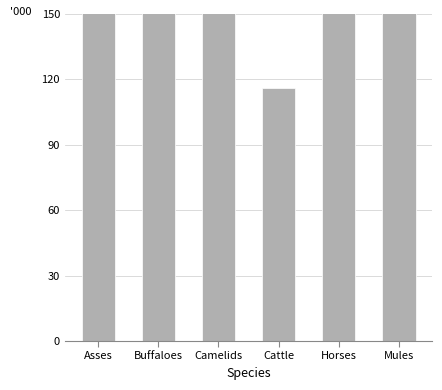

The value at Cattle is 62.4. True or false?

False